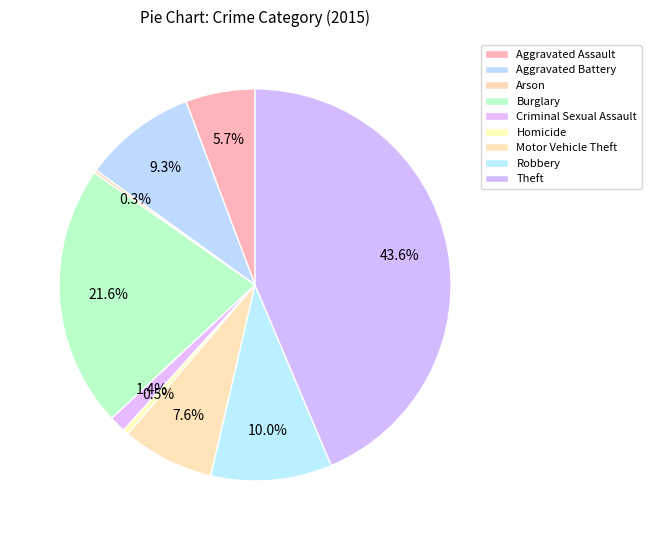

Is Arson the majority of the pie?

No